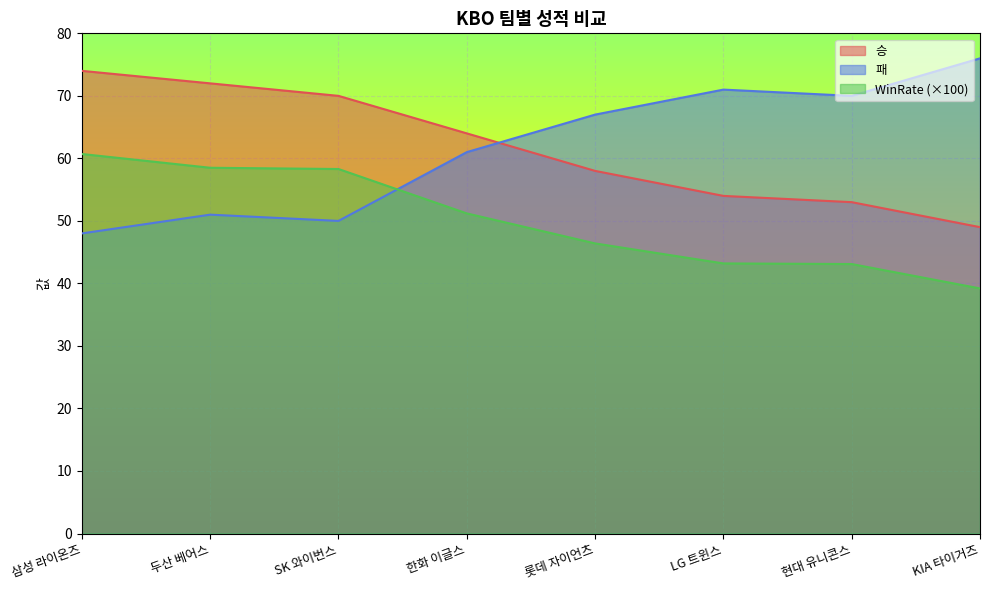

Between 삼성 라이온즈 and 롯데 자이언츠, which series saw the biggest shift?

패